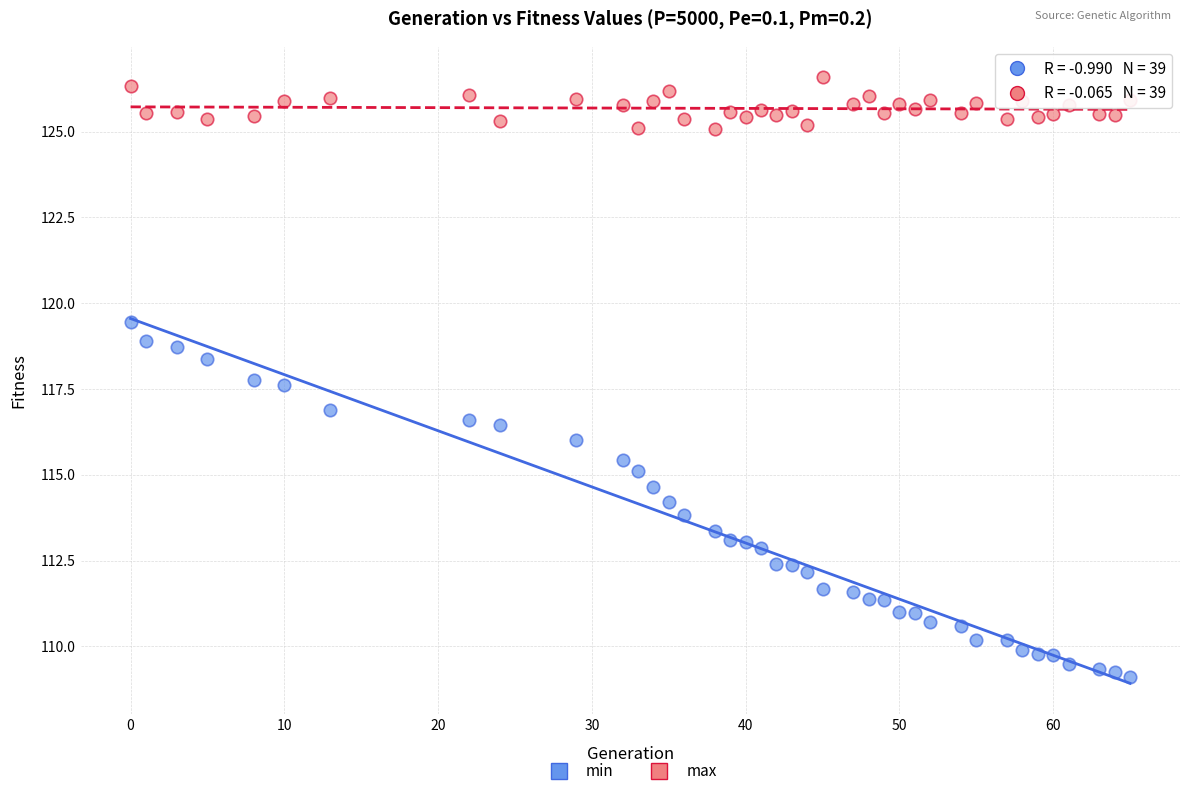

What are all the series names shown in the legend?

min, max